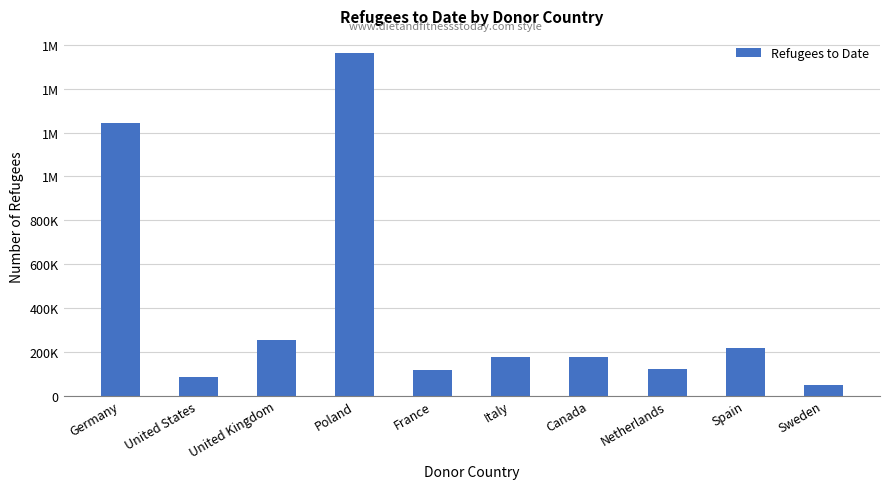

Does the chart contain any negative values?

No